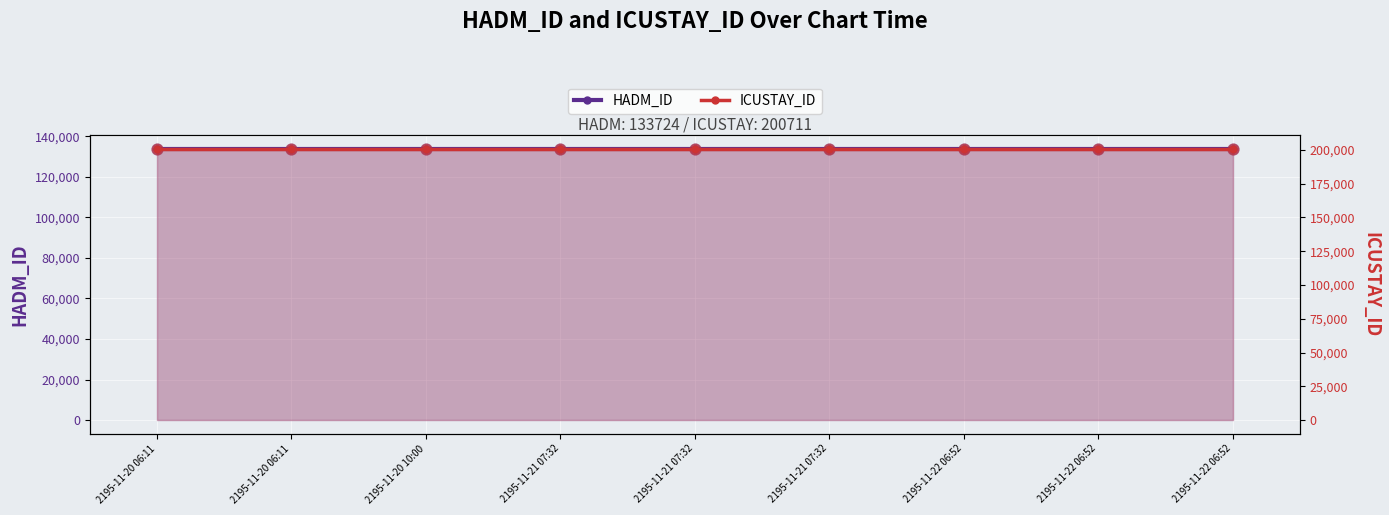

What are all the series names shown in the legend?

HADM_ID, ICUSTAY_ID